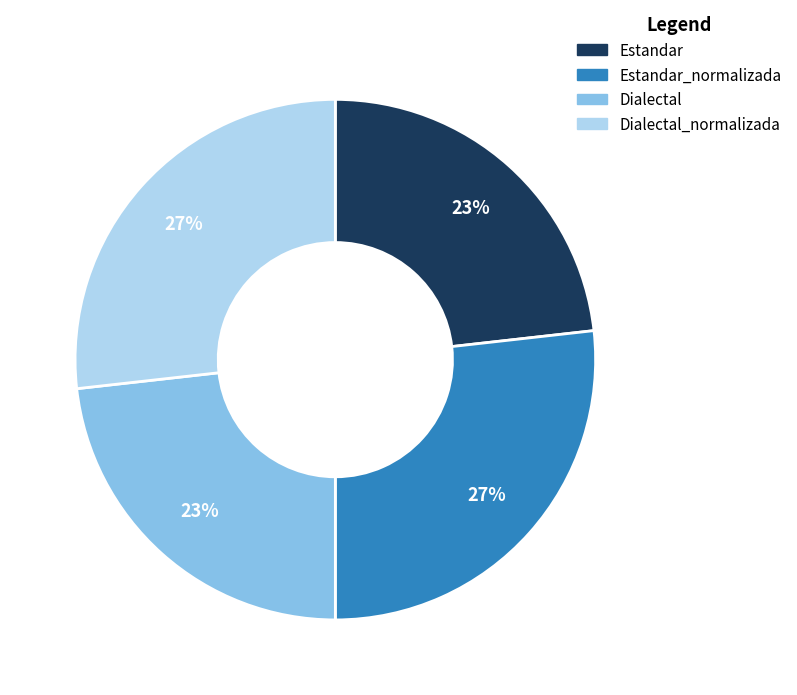

To the nearest percent, what is the difference between the largest and smallest slice percentages?

4%